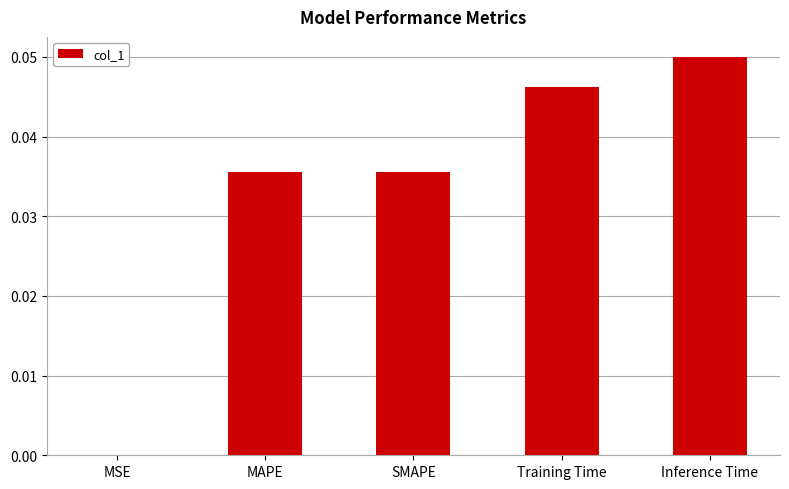

The chart shows a value of 0.0 at Training Time. True or false?

True